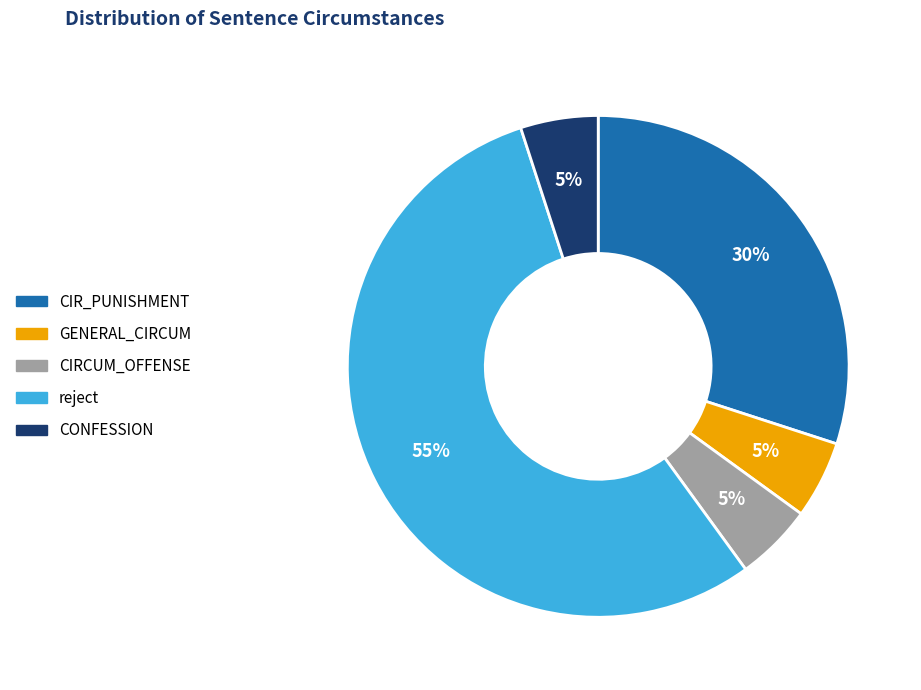

True or false: CIRCUM_OFFENSE accounts for 5% of the total.

True